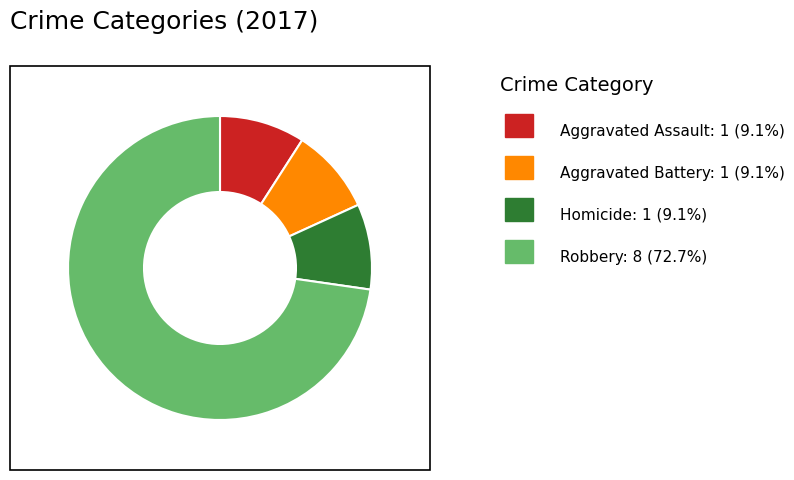

Does any single category account for the majority?

Yes